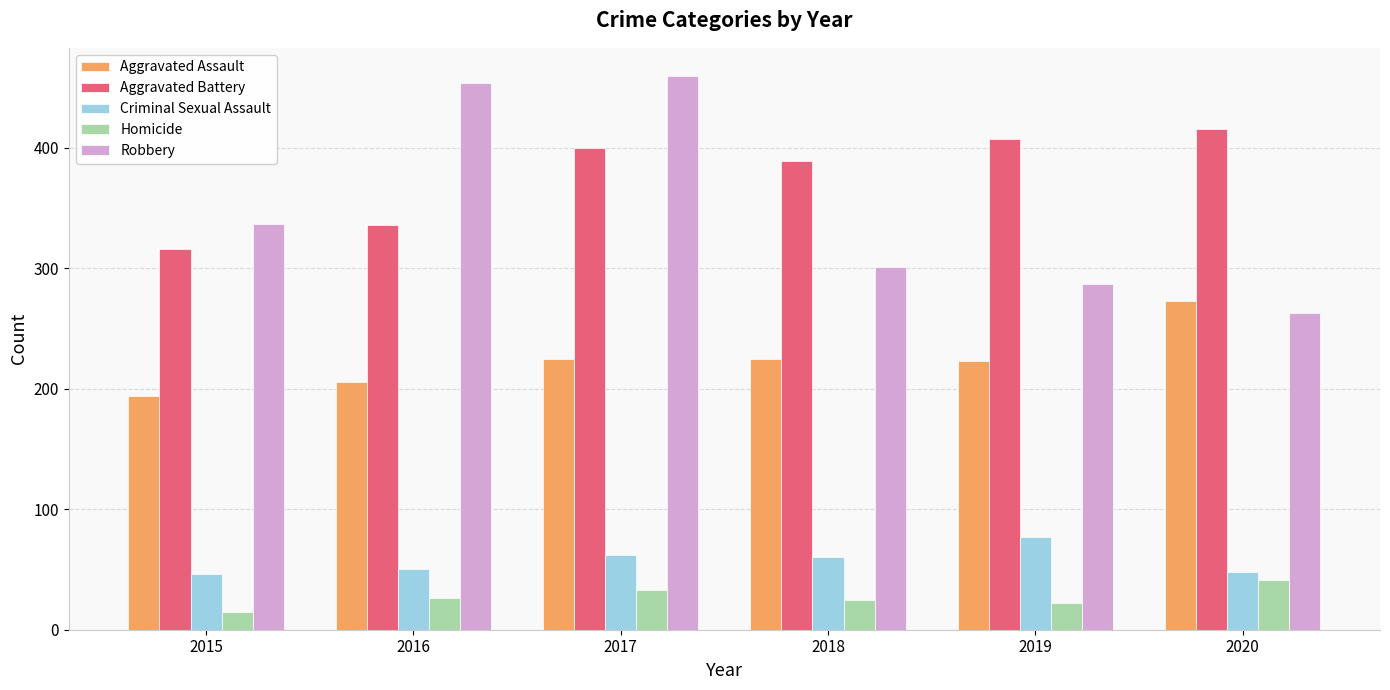

Count the number of data series in this chart.

5